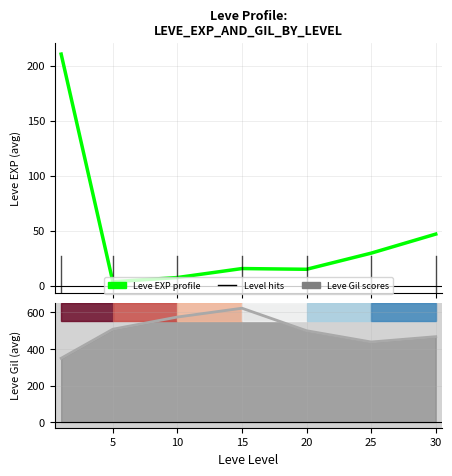

At which label does Leve Gil (avg) reach its peak?

15